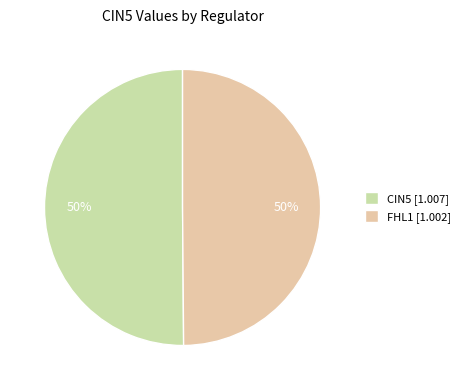

How many segments does this pie chart have?

2